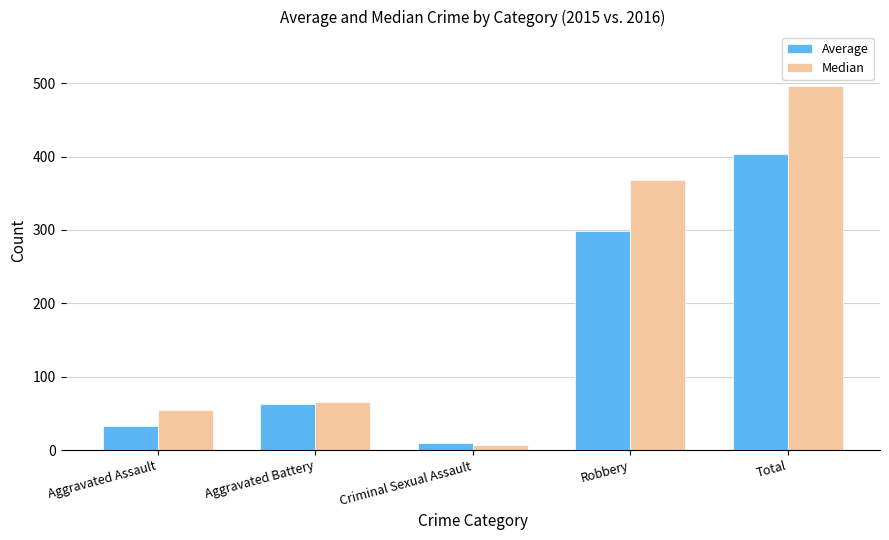

List the series in order of their peak value, highest first.

Median, Average